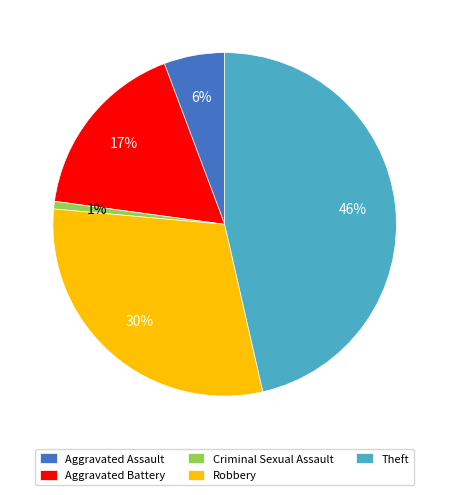

How many segments does this pie chart have?

5